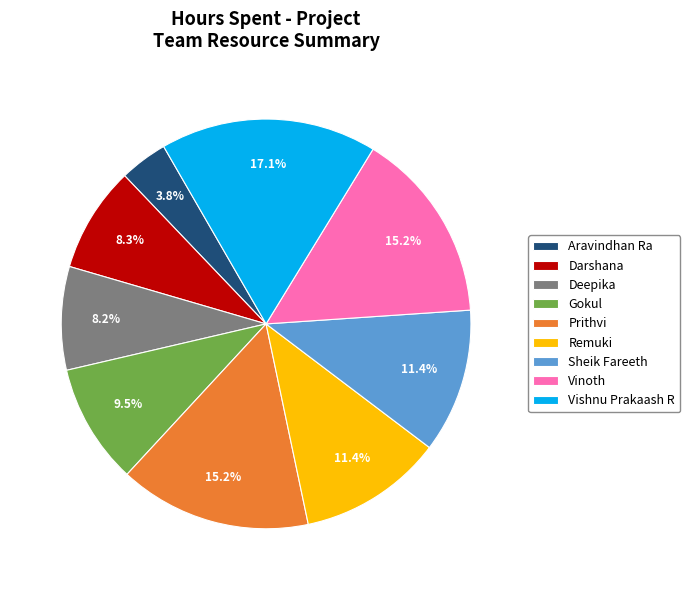

True or false: Aravindhan Ra accounts for 4% of the total.

True